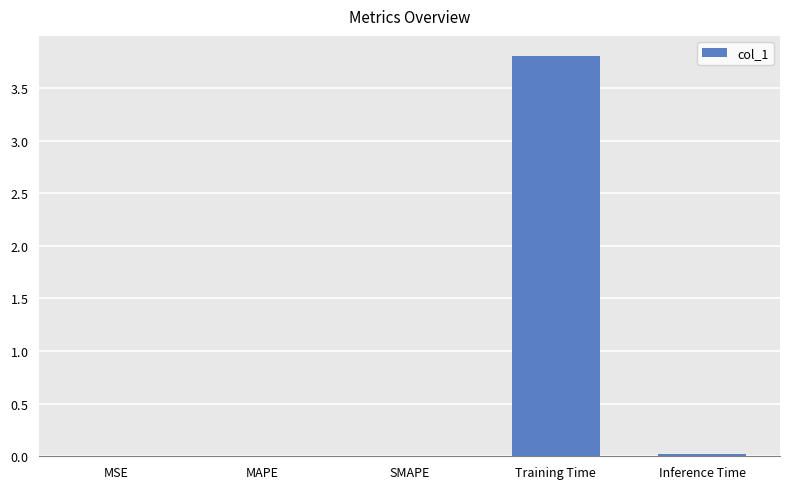

Between Training Time and Inference Time, which is larger?

Training Time